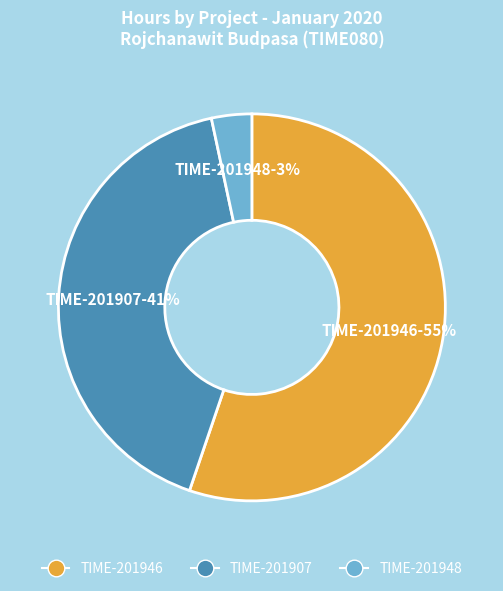

The TIME-201948-3% slice represents 13% of the pie. True or false?

False